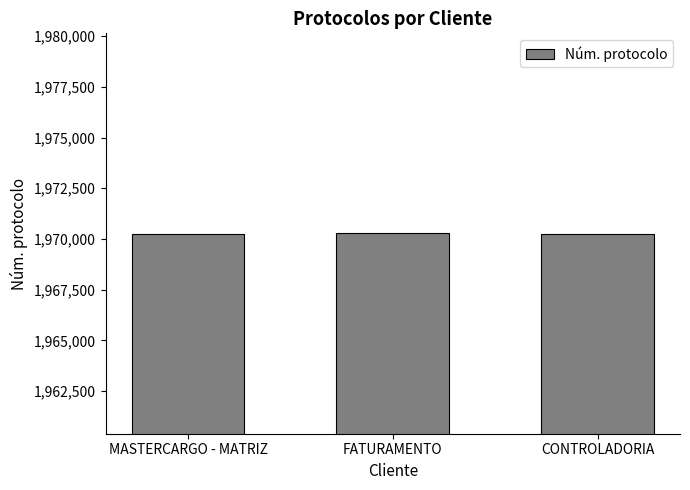

How many categories are shown in the chart?

3